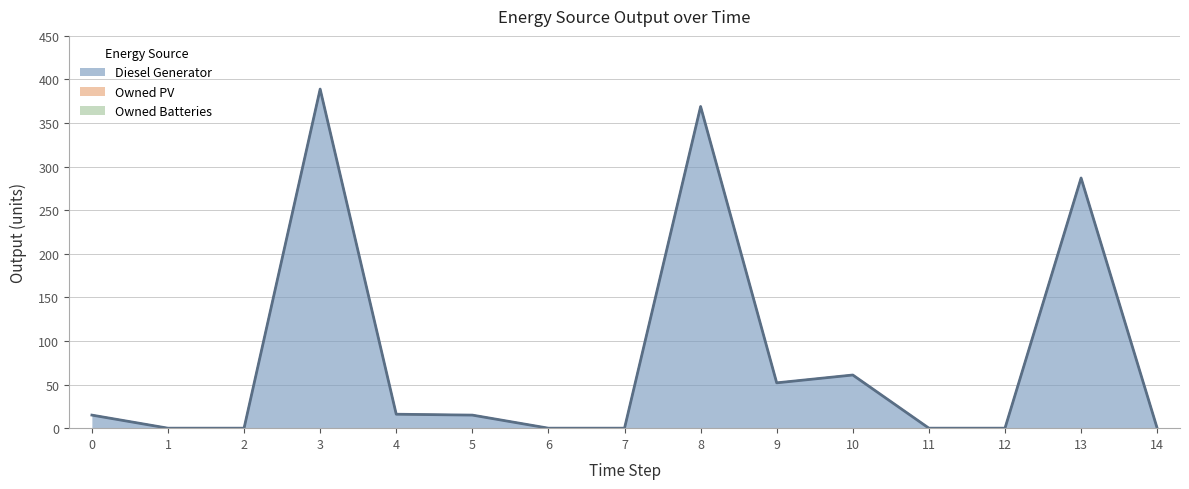

True or false: Diesel Generator and Owned Batteries intersect in this chart.

False